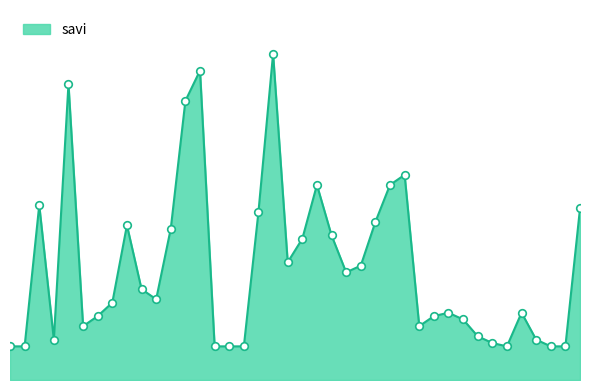

Is this an area chart (filled region under the line)?

Yes